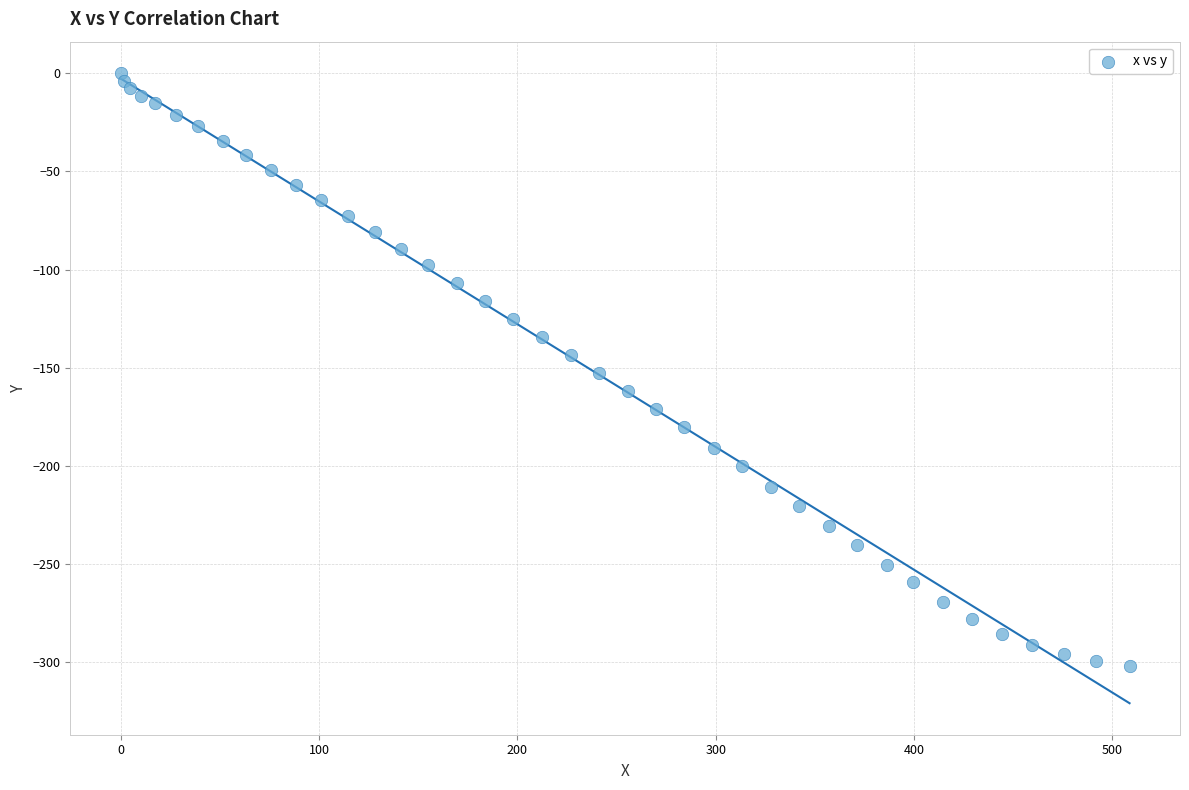

What is the range of X values (max minus min)?

508.6